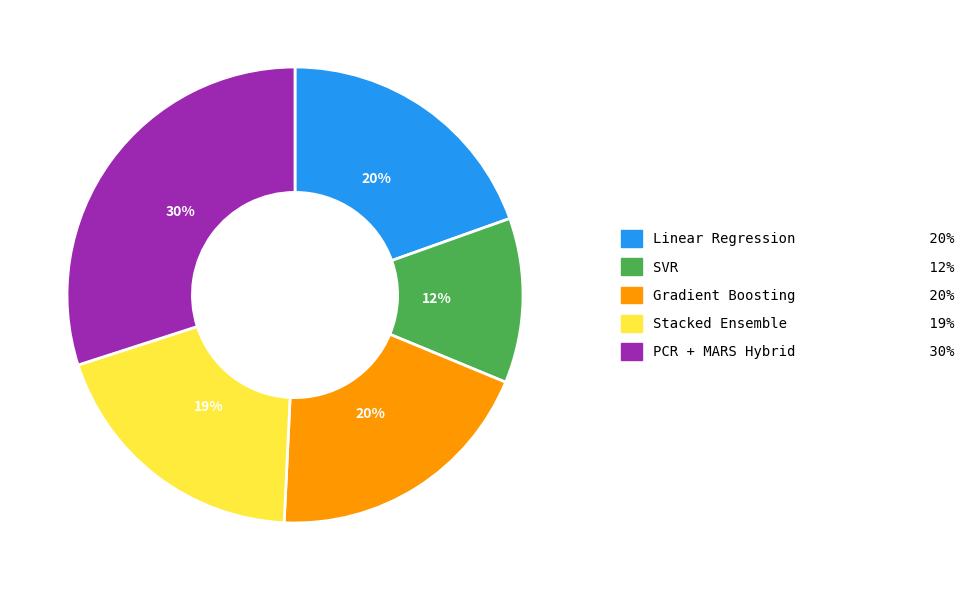

To the nearest percent, what portion does SVR represent?

12%